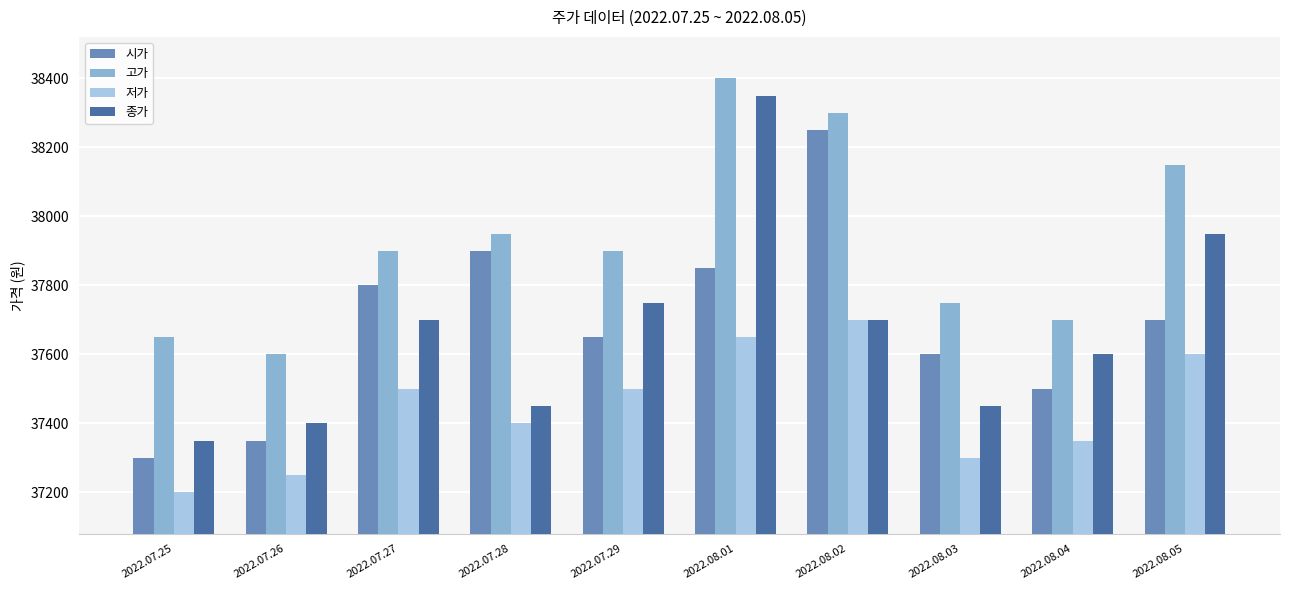

What is the spread (max minus min) of values at 2022.08.03?

450